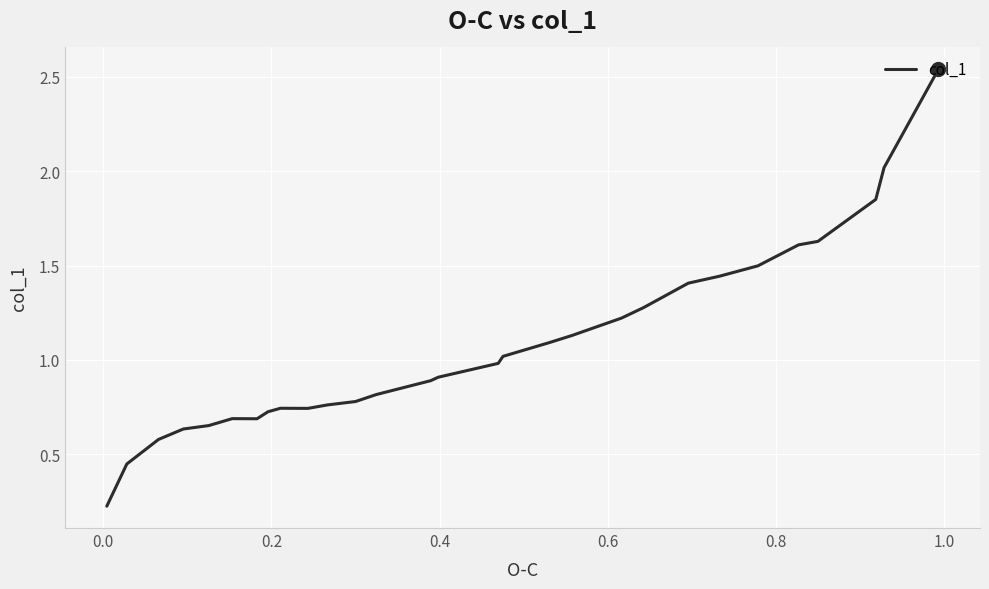

What is the average value?

1.1